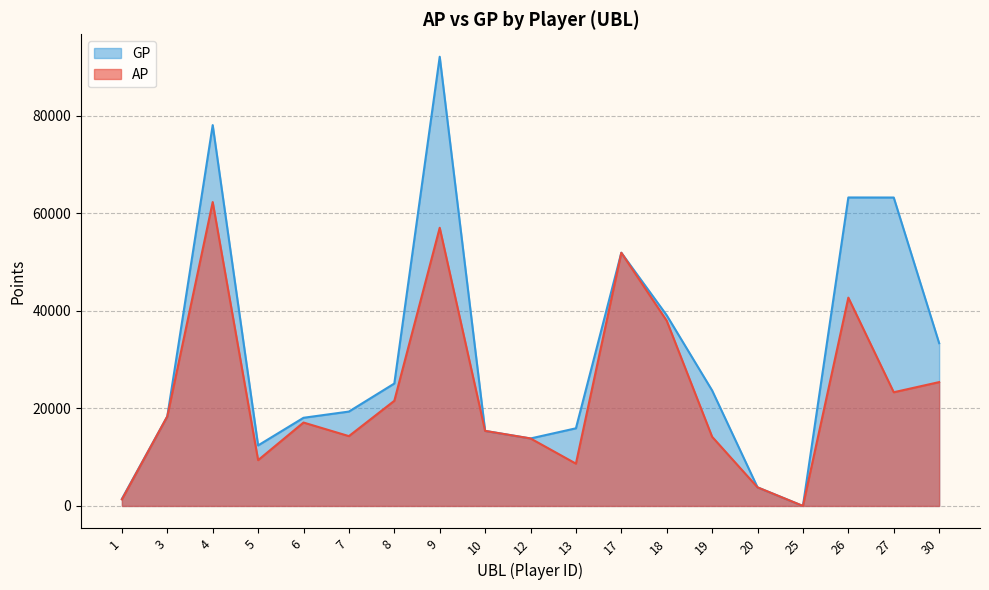

List the labels in order of AP value, smallest first.

25, 1, 20, 13, 5, 12, 19, 7, 10, 6, 3, 8, 27, 30, 18, 26, 17, 9, 4